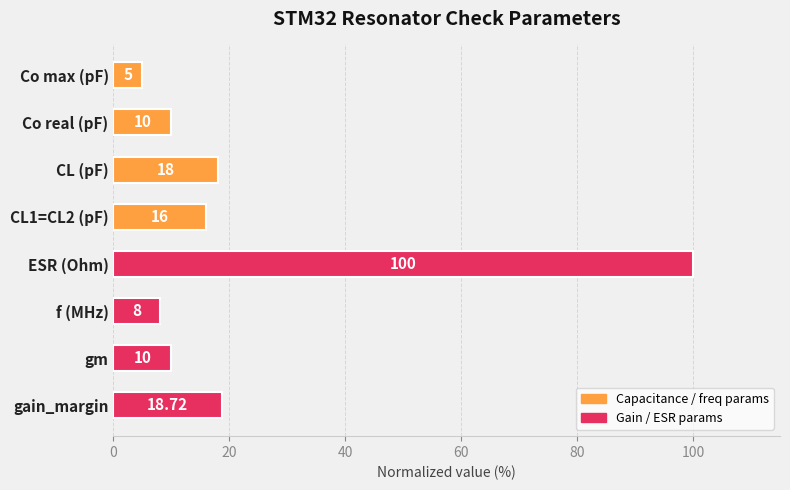

What is the label of the 1st bar from the top?

Co max (pF)